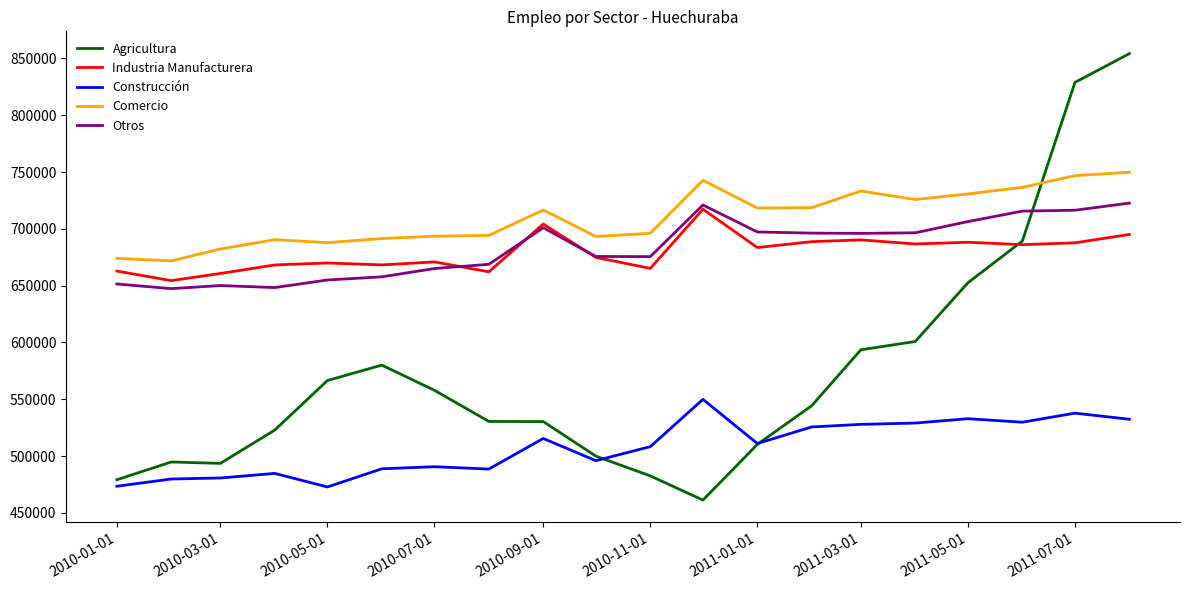

After their last crossing, which series has the higher values: Agricultura or Otros?

Agricultura